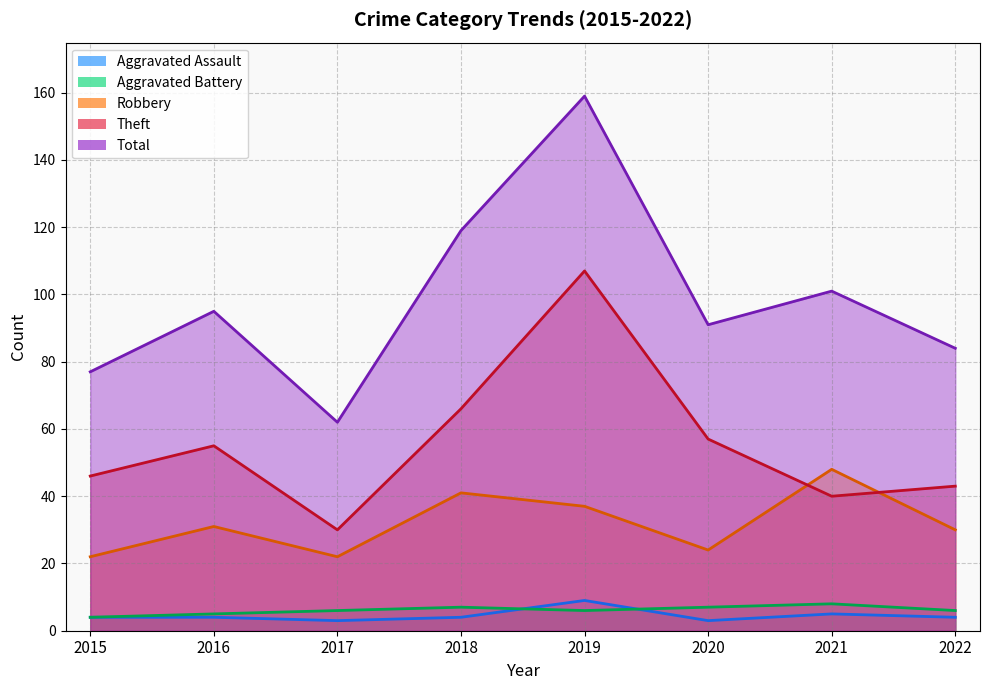

What value does the Theft series have at 2022, to the nearest 5?

45